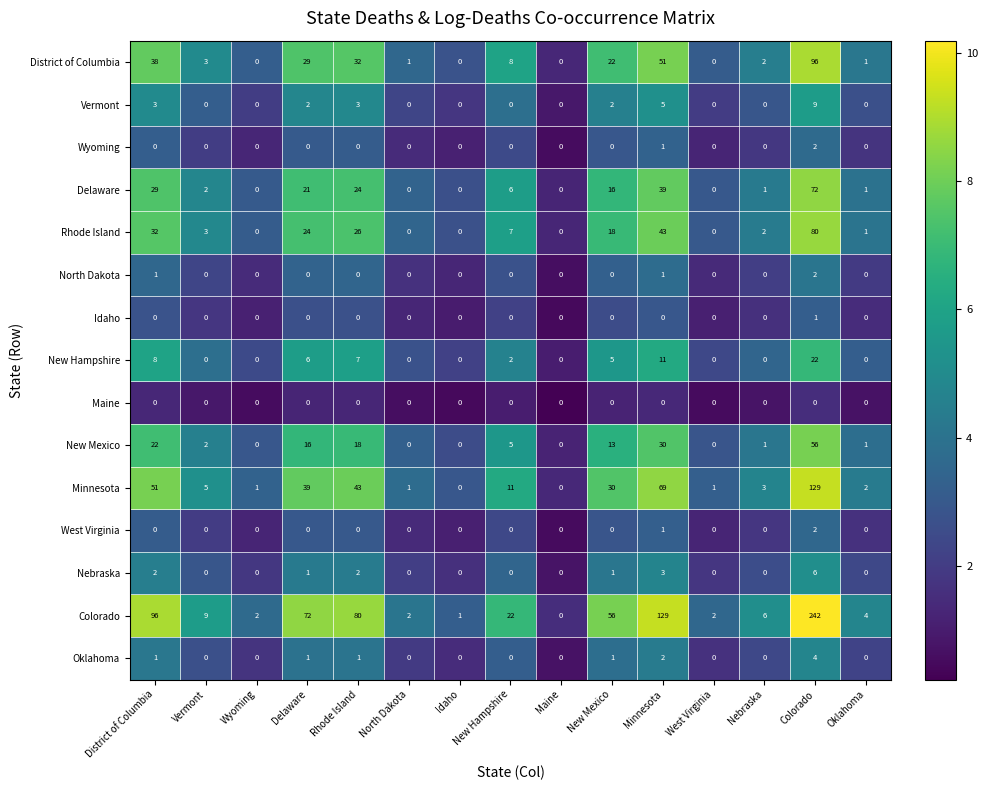

Which series has the largest range (max minus min)?

Colorado